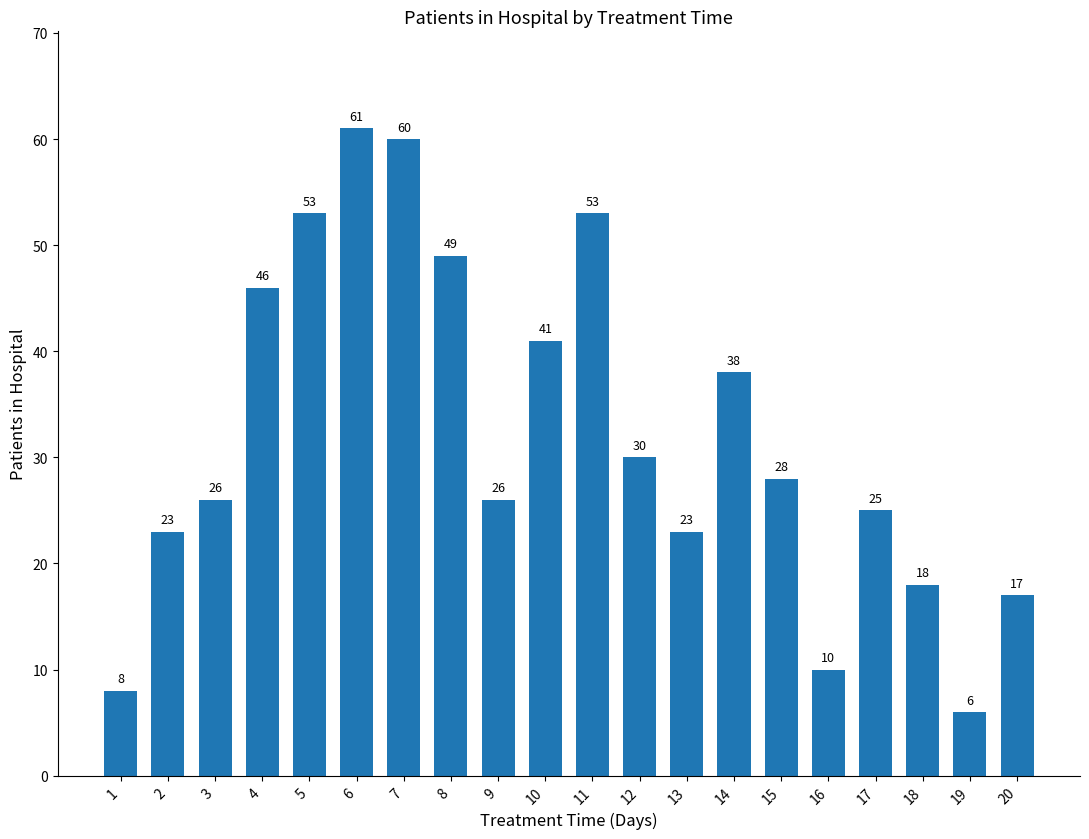

Read the value at 12, to the nearest 10.

30